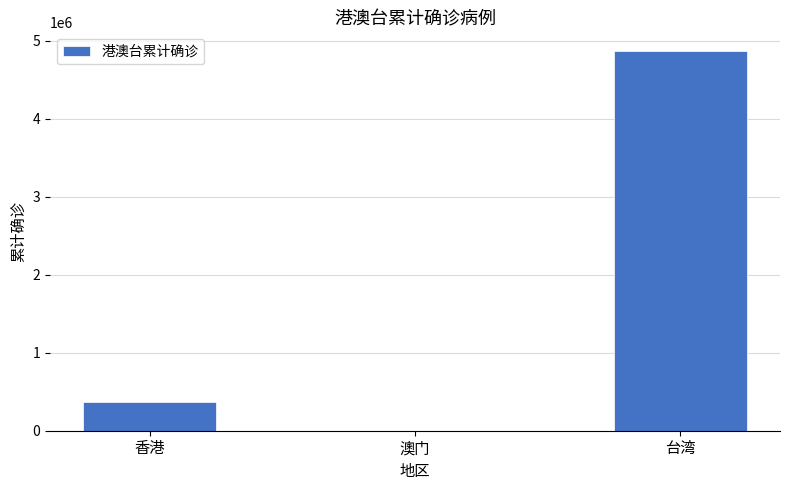

True or false: the data shows 365161 at 香港.

True